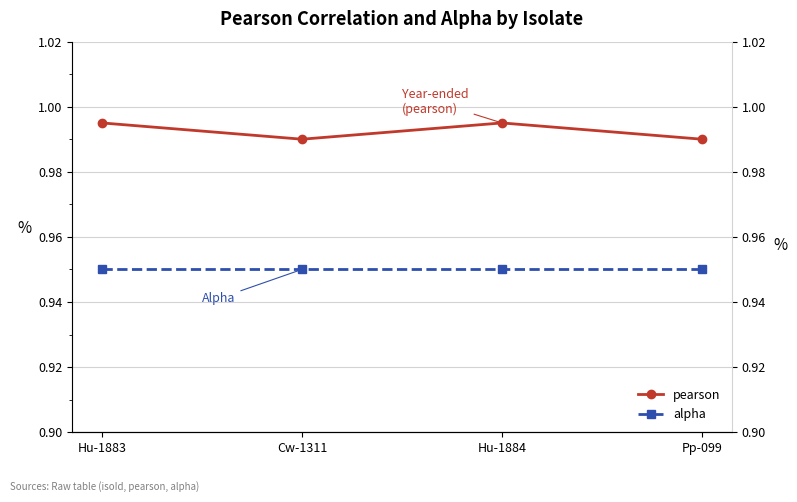

True or false: alpha has more than 2 points higher than both neighbors.

False